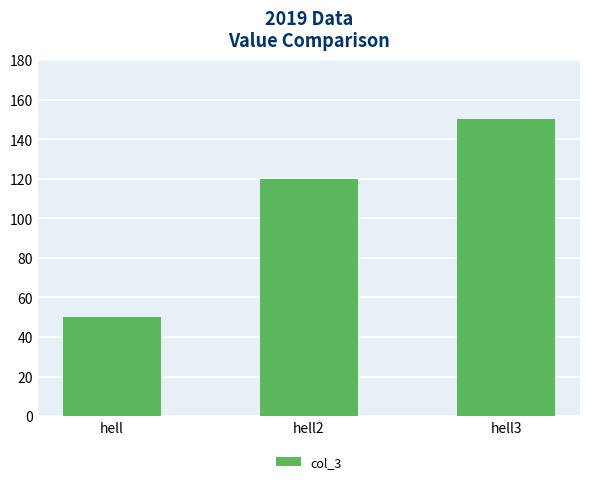

Reading left to right, what are all the values shown in this chart?

50	120	150